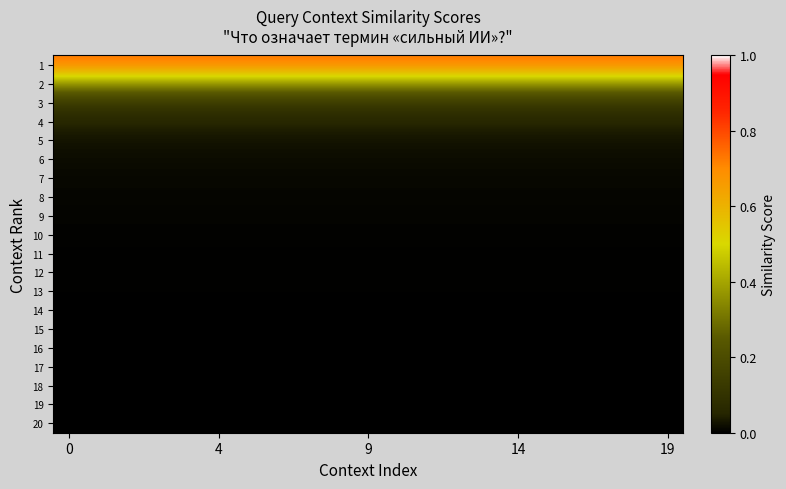

Which series has the largest range (max minus min)?

1